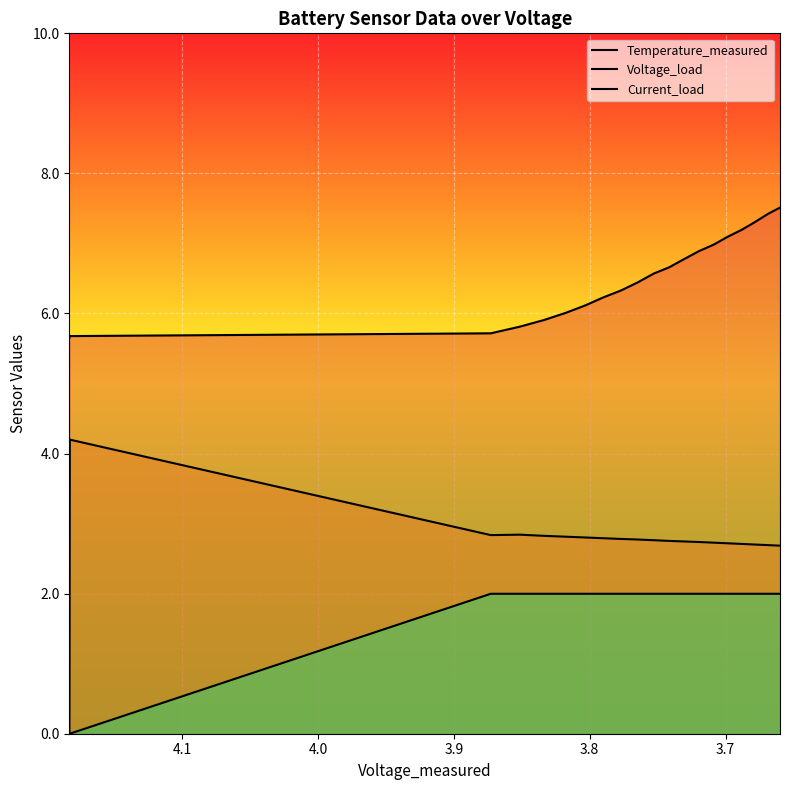

True or false: Current_load and Voltage_load intersect in this chart.

True